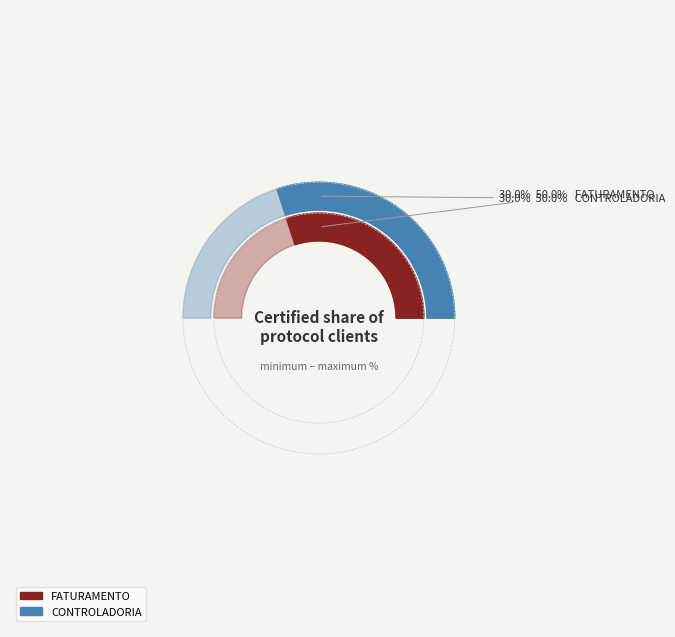

Is it true that FATURAMENTO is 50% of the pie?

True